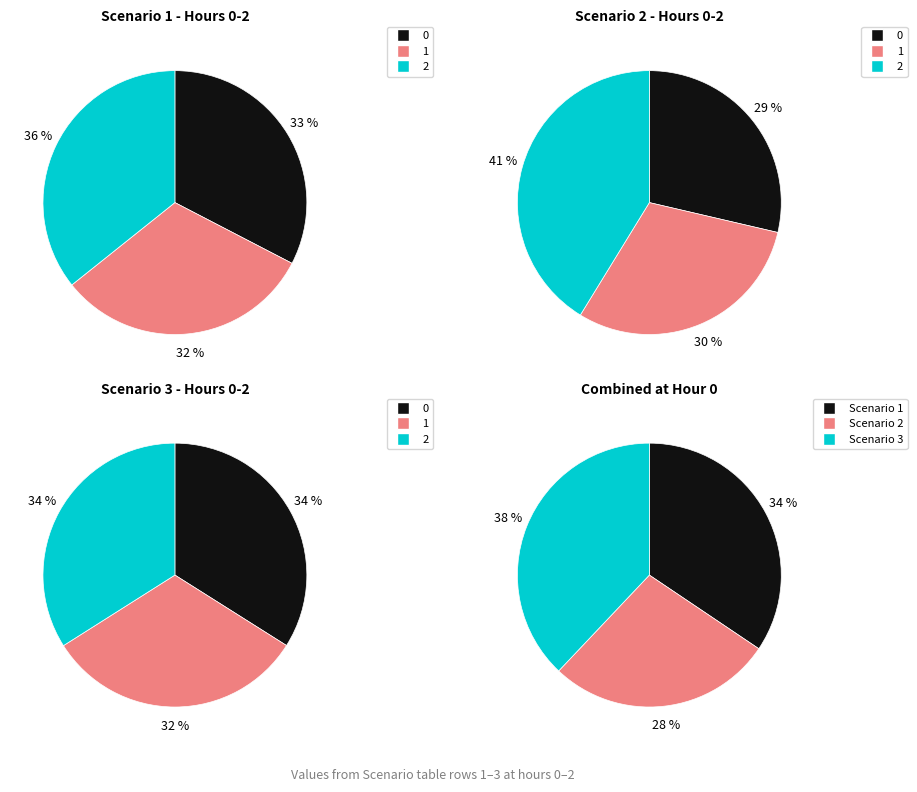

To the nearest percent, what percentage of the pie is 2?

36%